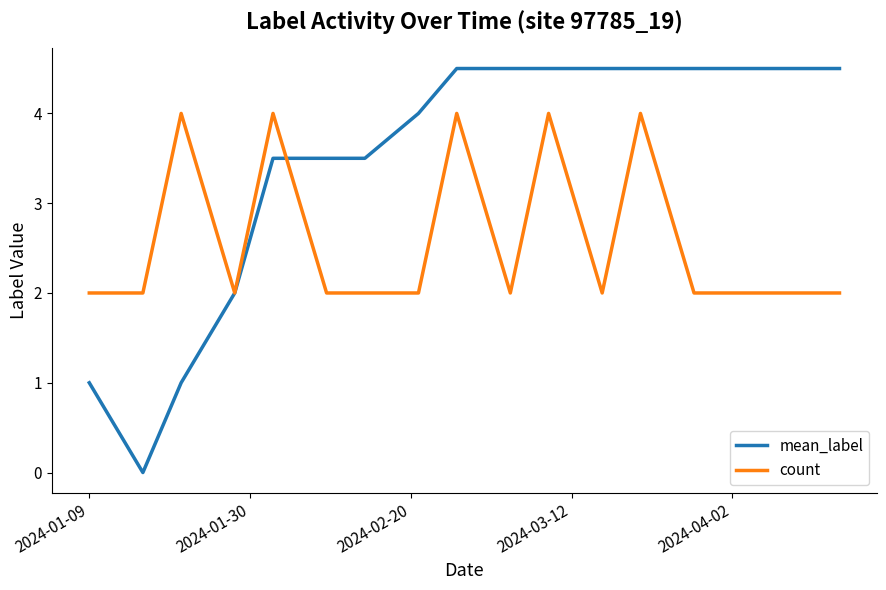

What is the sum of all count values?

44.0